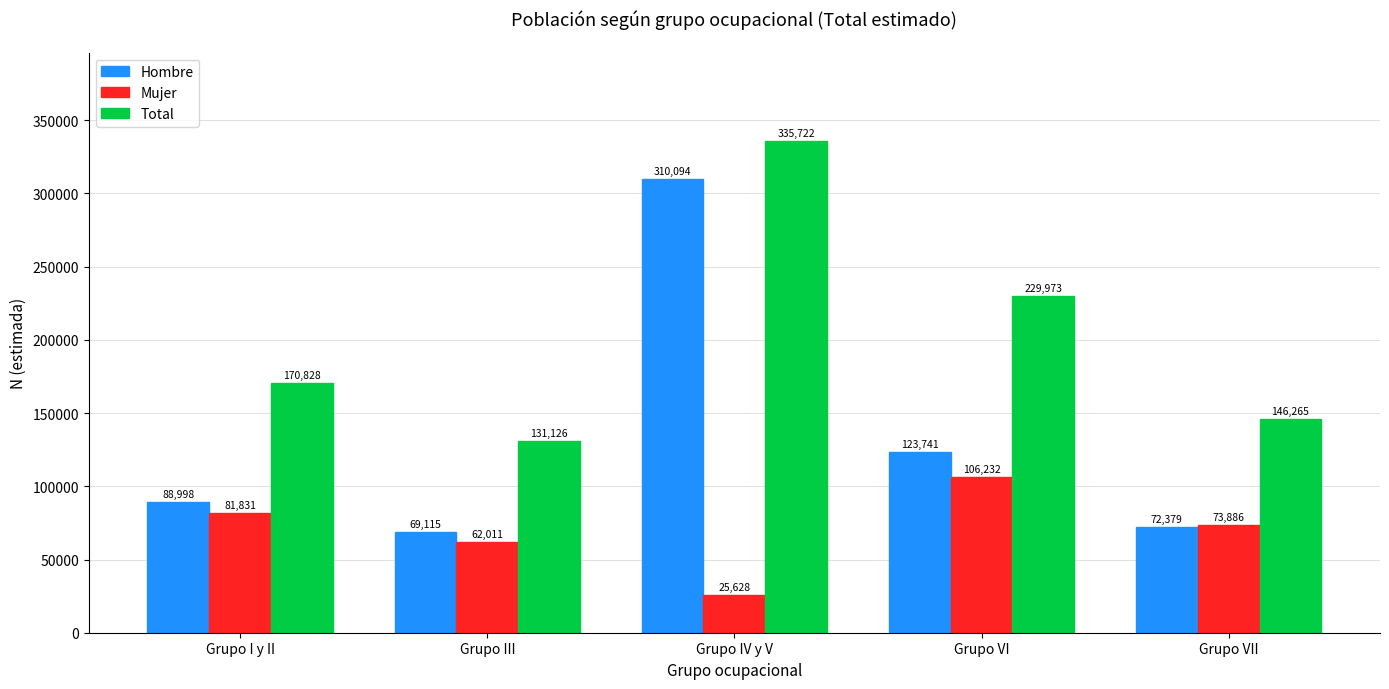

The Total series shows 90362 at Grupo I y II. True or false?

False